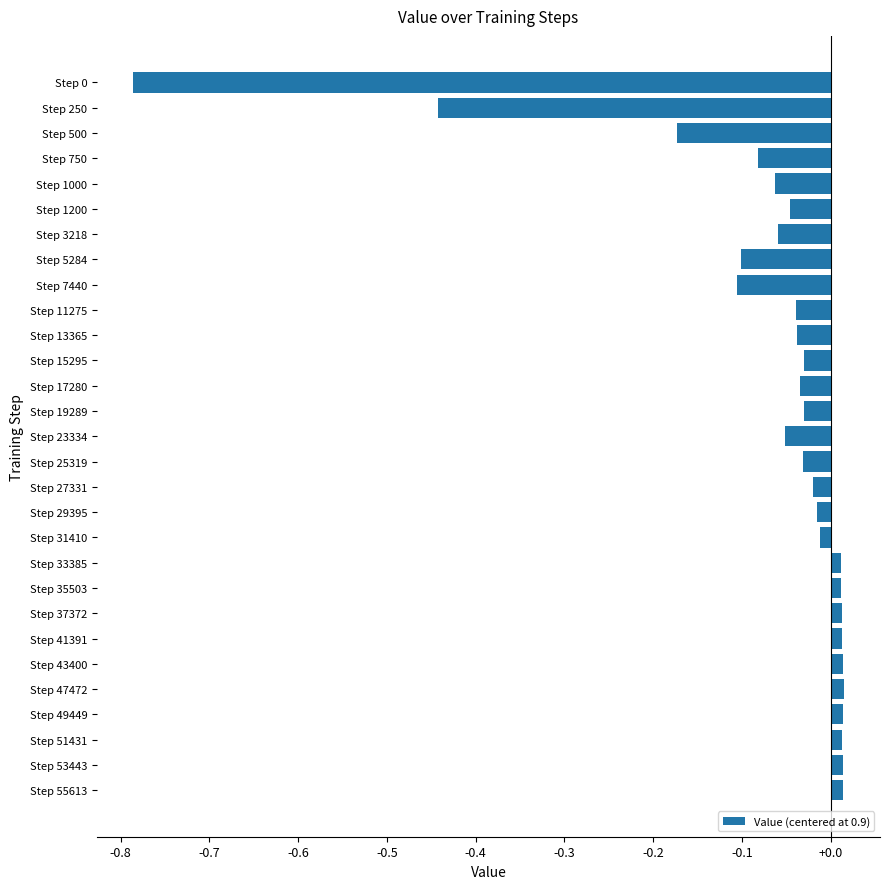

How many bars are there in total?

29